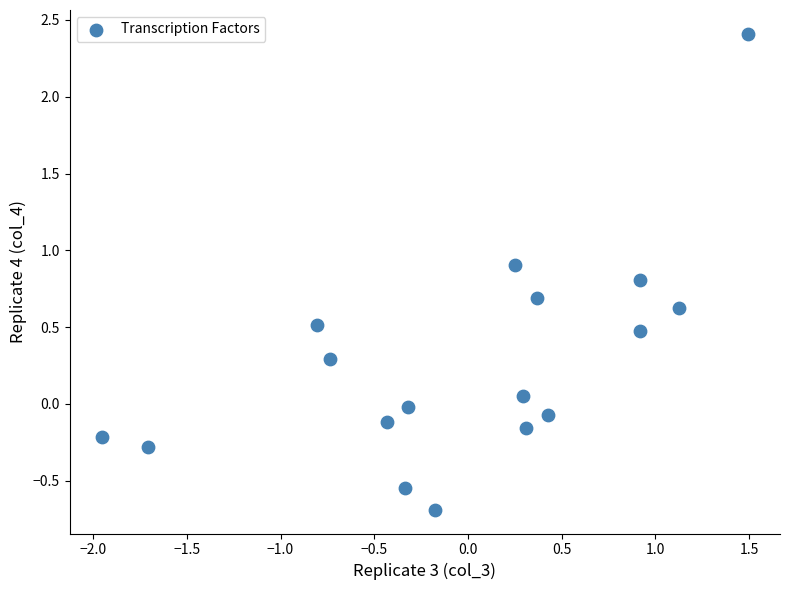

What is the range of Y values (max minus min)?

3.1